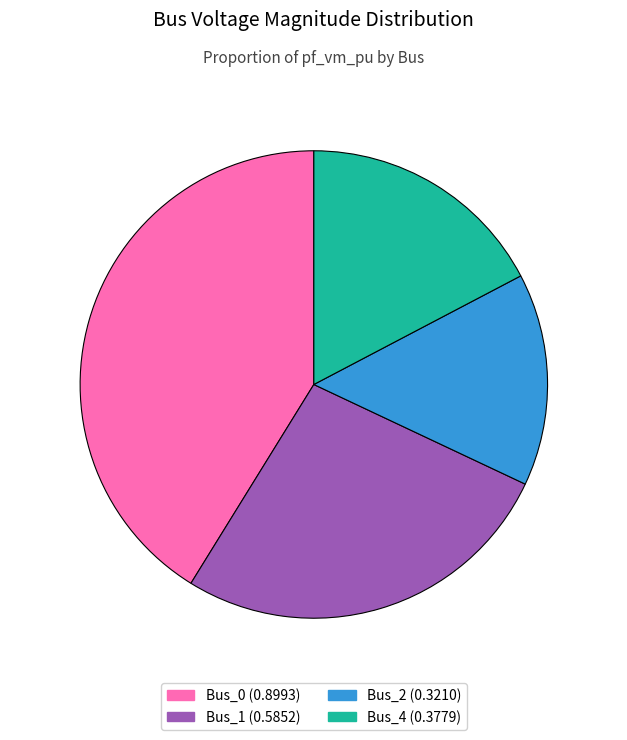

Combined, do Bus_4 and Bus_0 account for over 50%?

Yes